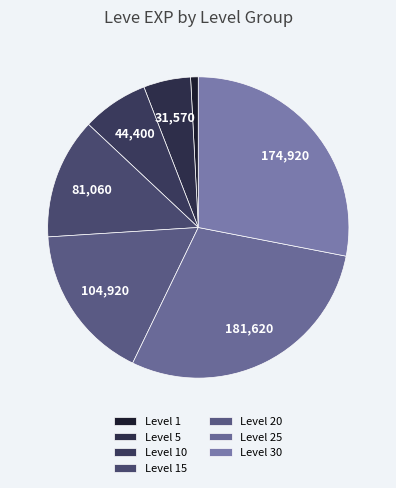

Count the number of slices in the pie.

7